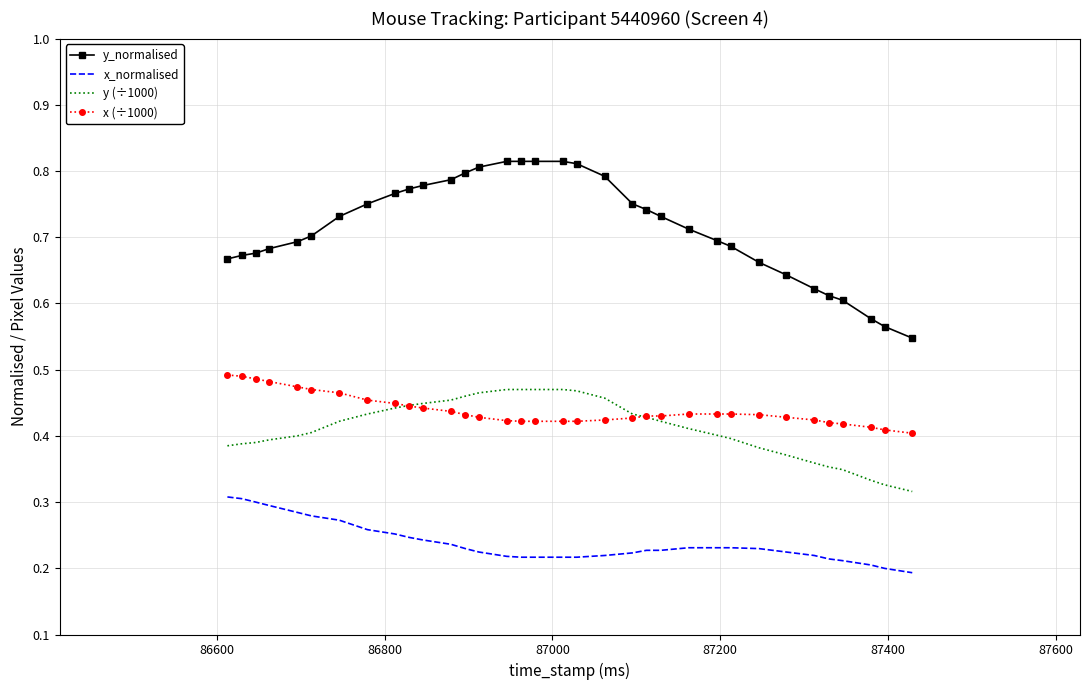

Which series has the widest spread of values?

y_normalised